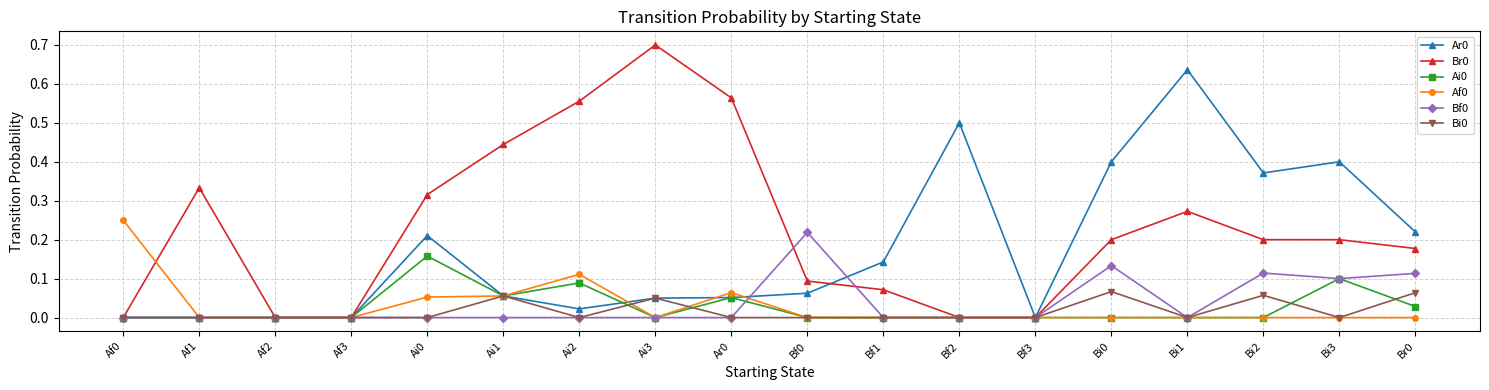

What position from the right is Ai2?

12